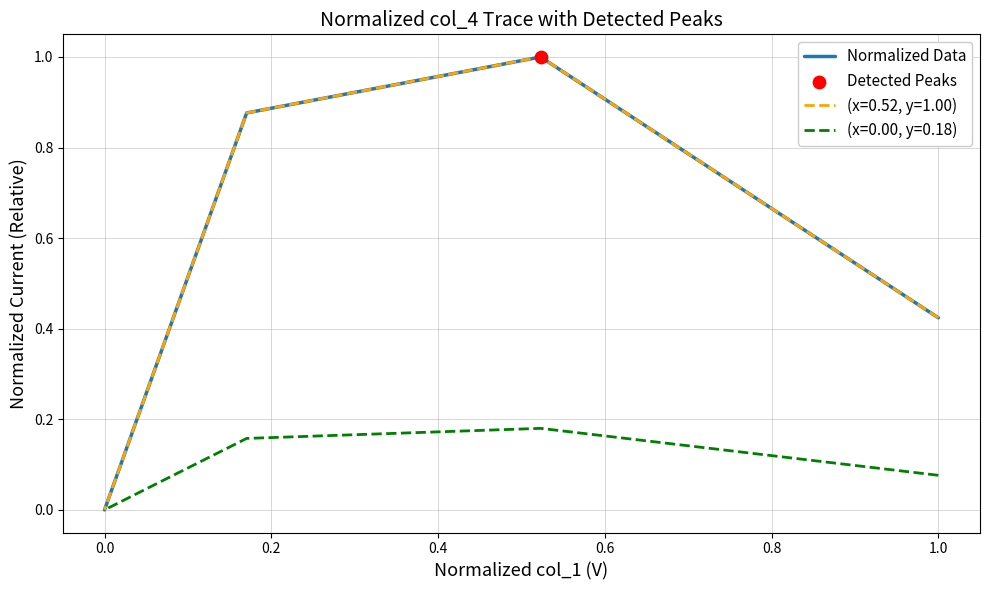

Which has a higher value, 0.2 or −0.2?

0.2